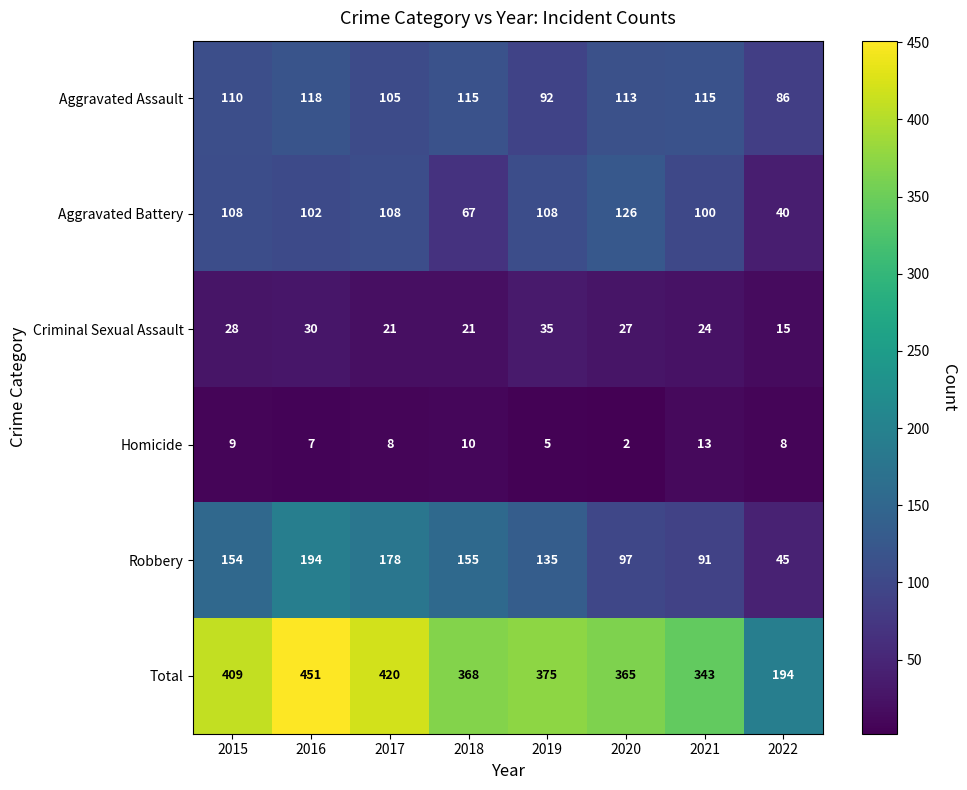

Is it true that Robbery equals 194 at 2016?

True